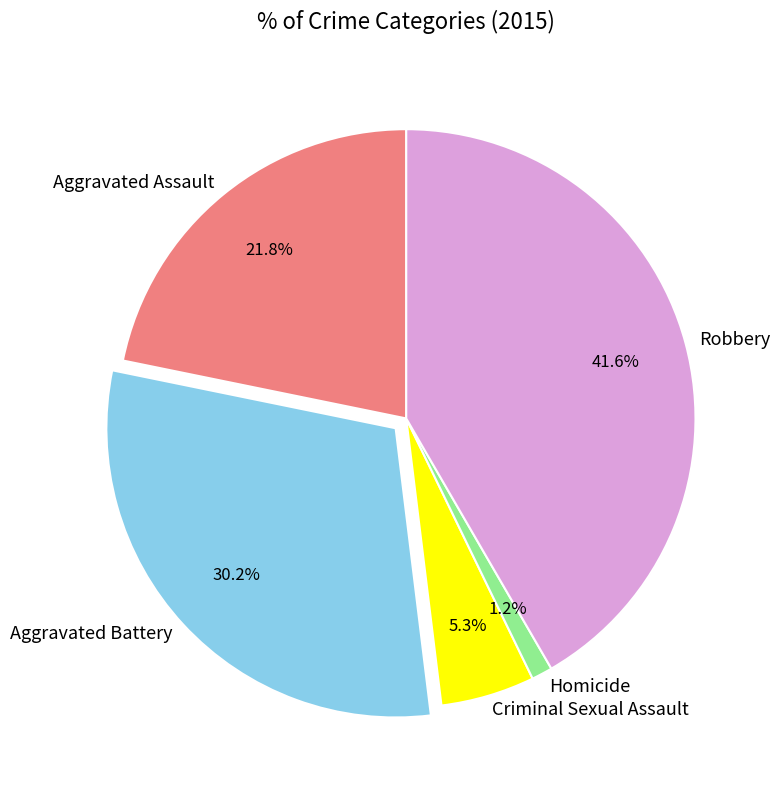

Rank the categories by value from highest to lowest.

Robbery, Aggravated Battery, Aggravated Assault, Criminal Sexual Assault, Homicide